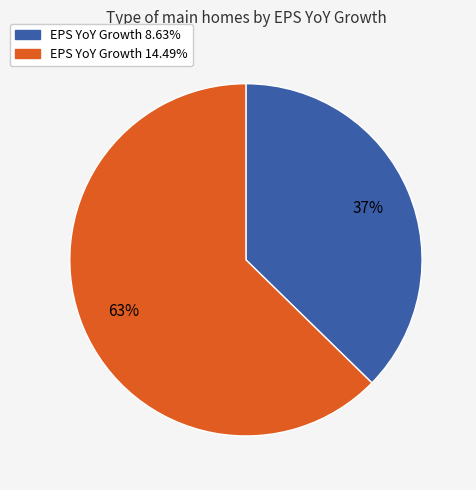

To the nearest percent, what is the average slice percentage?

50%